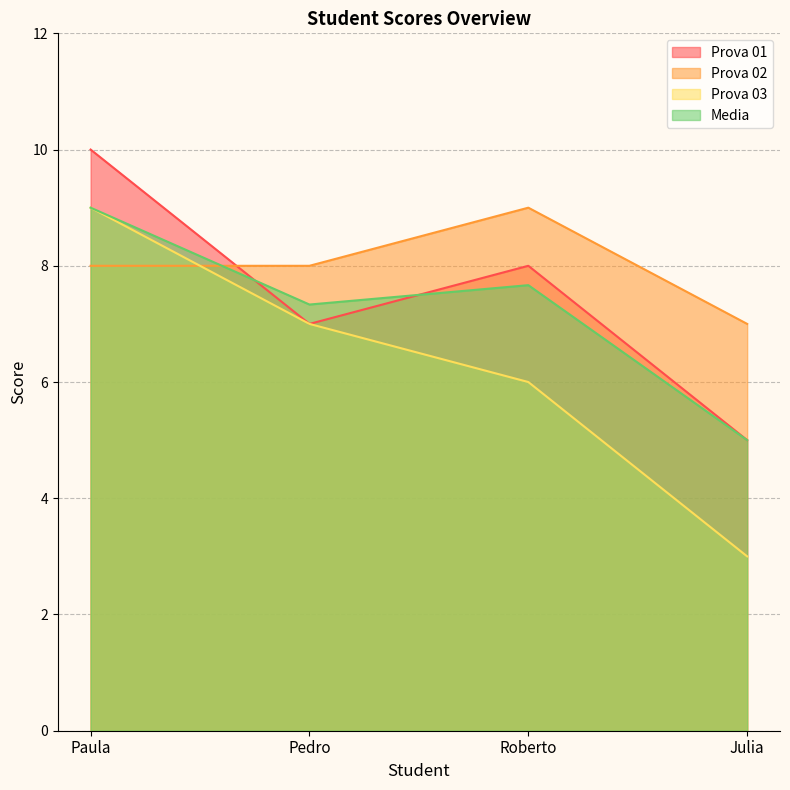

Rank the categories by Prova 02 value from lowest to highest.

Julia, Paula, Pedro, Roberto